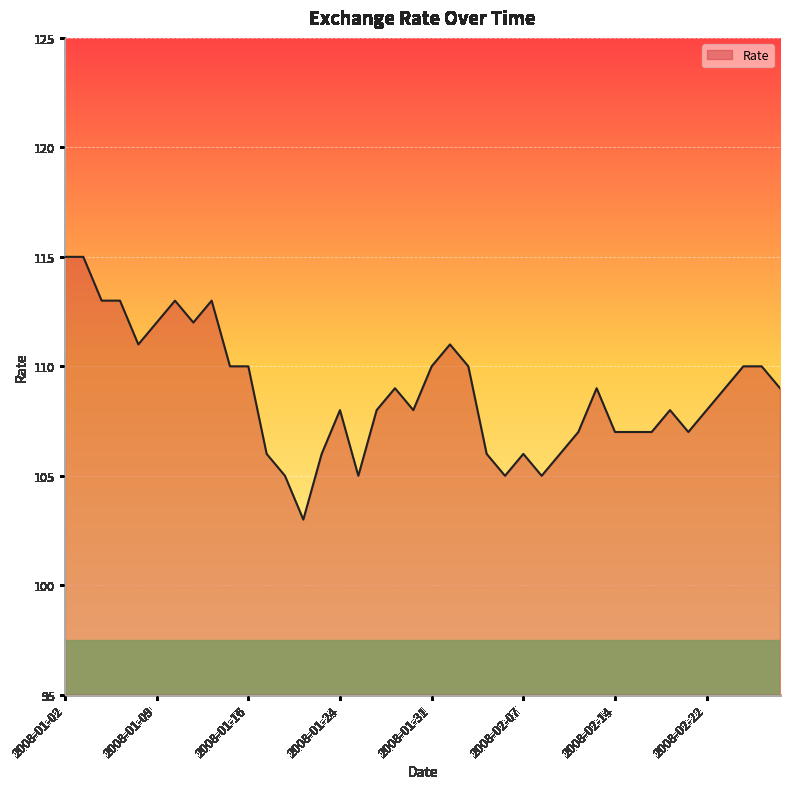

What is the maximum value shown in the chart?

115